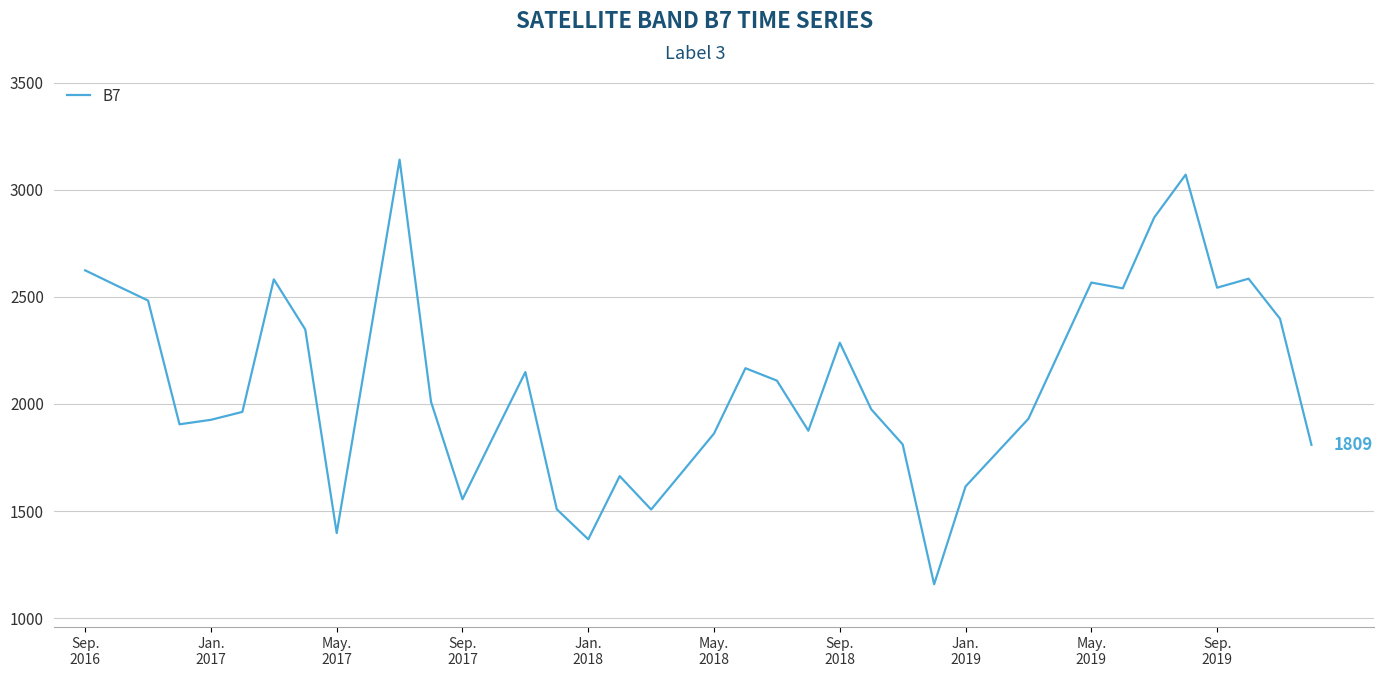

What is the difference between the maximum and minimum values?

1983